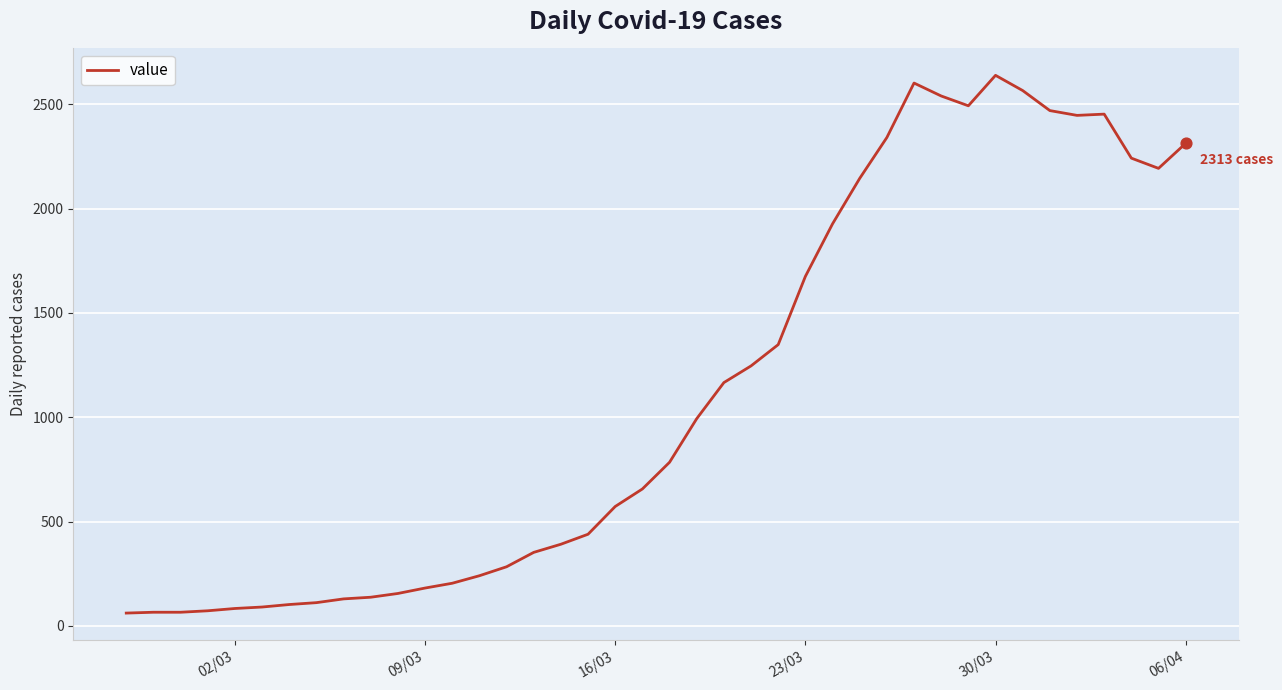

What is the minimum value shown in the chart?

61